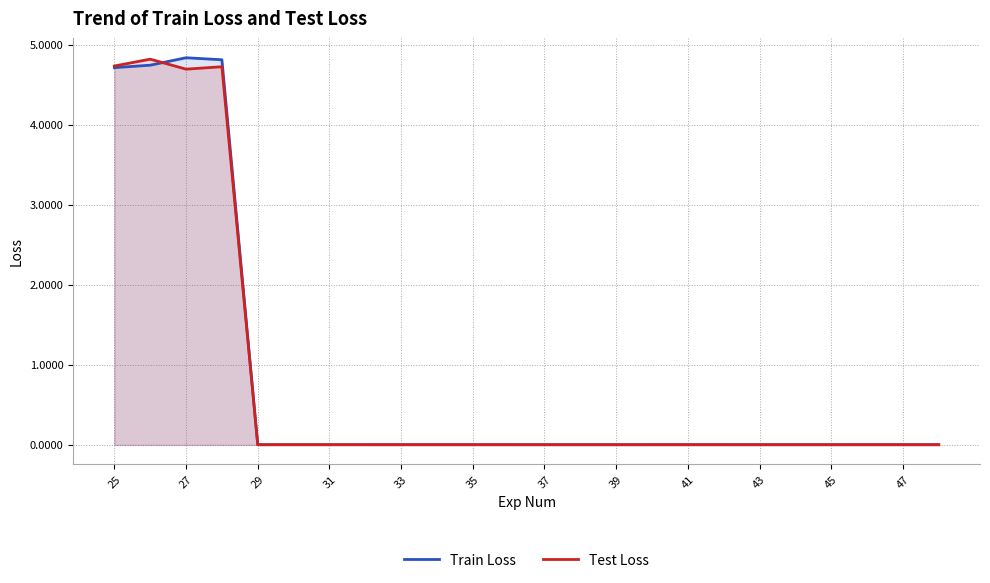

After their last crossing, which series has the higher values: Test Loss or Train Loss?

Test Loss